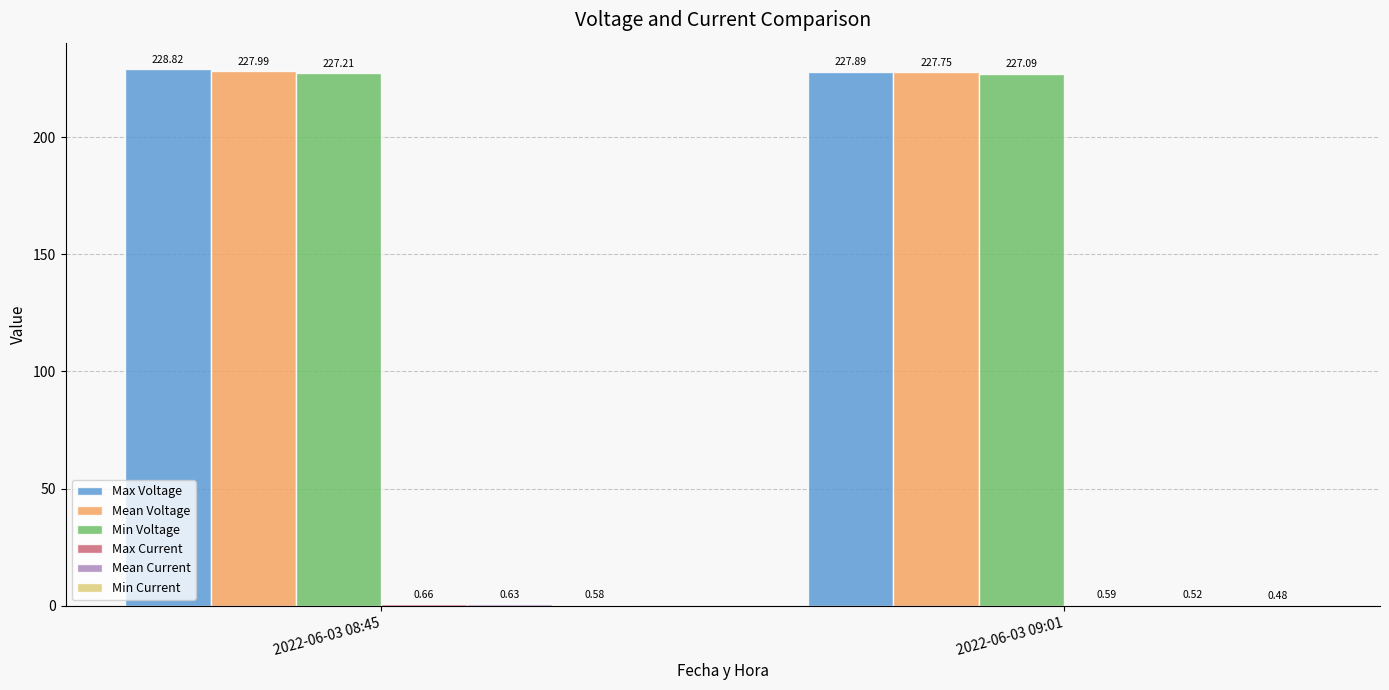

True or false: Mean Voltage has a value of 328.1 at 2022-06-03 08:45.

False